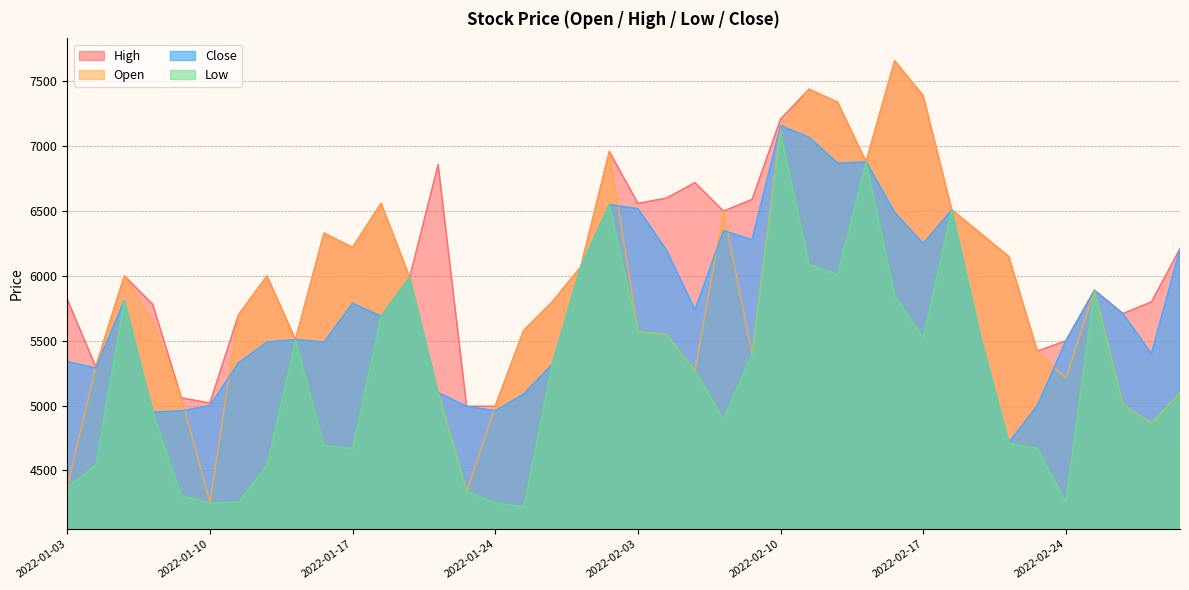

Where does the Low series first go above 5270?

2022-01-05